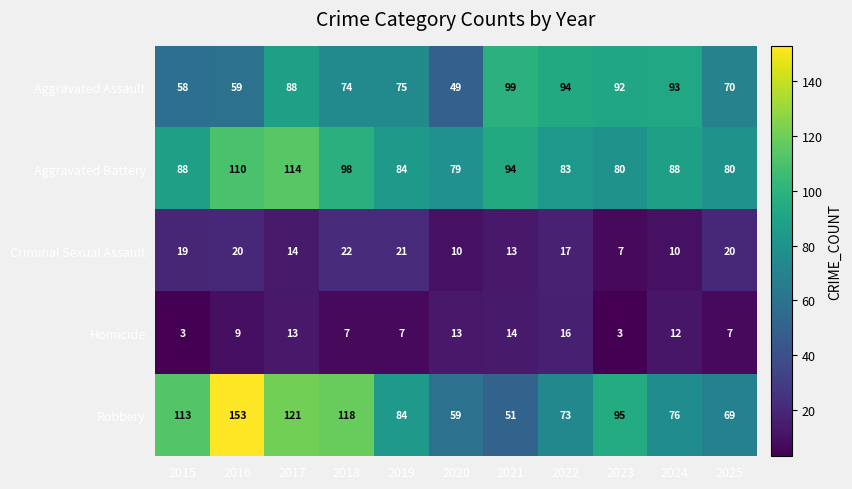

How many data points does each series have?

11